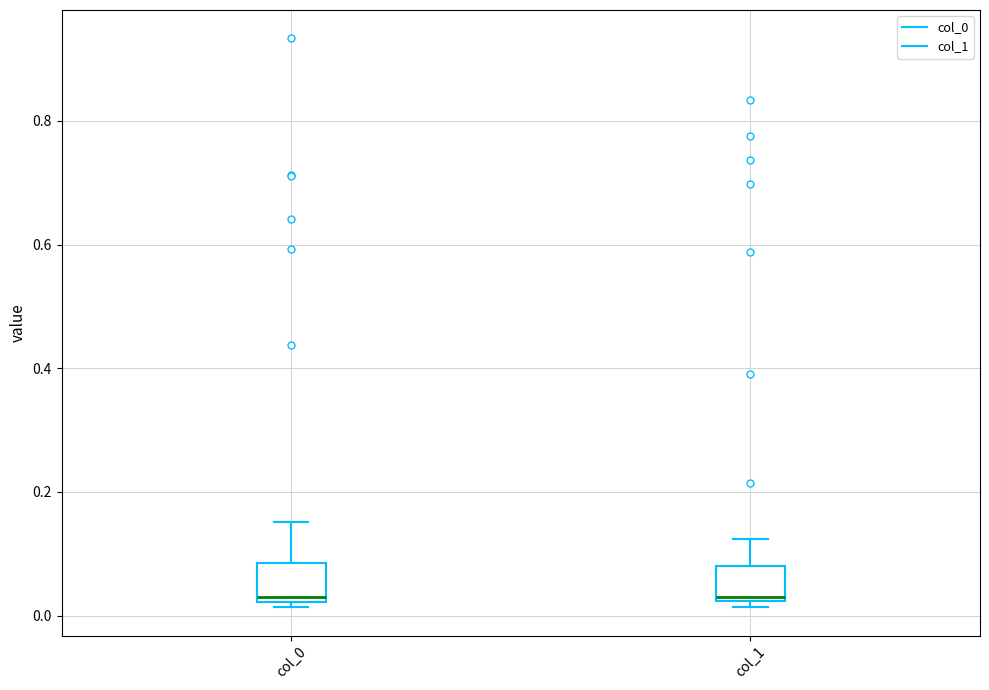

Reading left to right, transcribe this box plot: for each box, give where its median line is, the range the box spans, and where its two whiskers end, as read against the y-axis. The values are not printed on the chart, so give them approximately, as read against the axis.

col_0: median 0.04, box 0.02 to 0.08, whiskers 0.02 (just below the box's lower edge) to 0.16
col_1: median 0.04, box 0.02 to 0.08, whiskers 0.02 (just below the box's lower edge) to 0.12